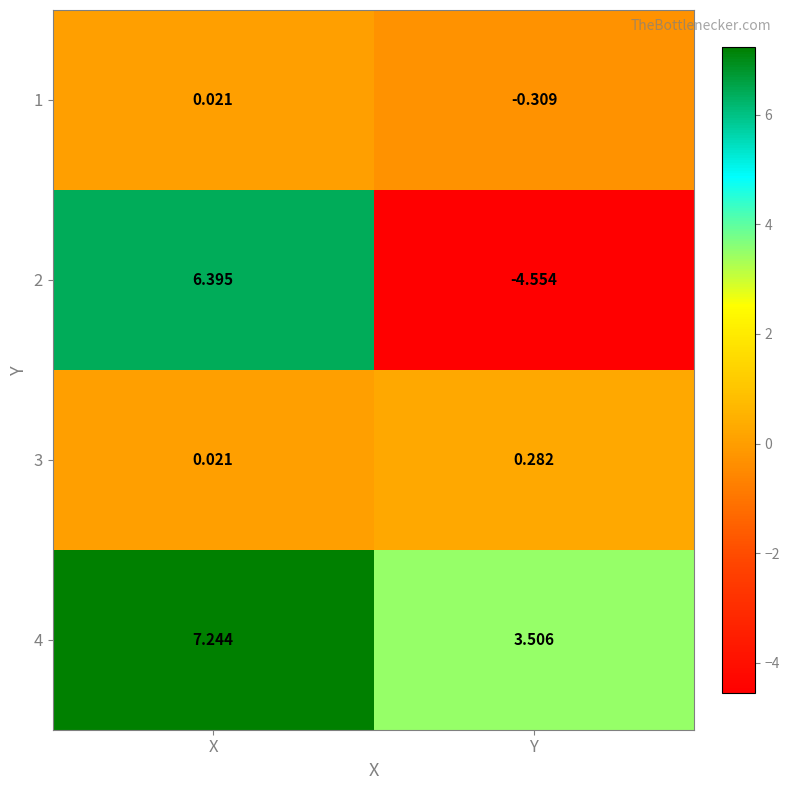

At which category is the sum across all series the highest?

X